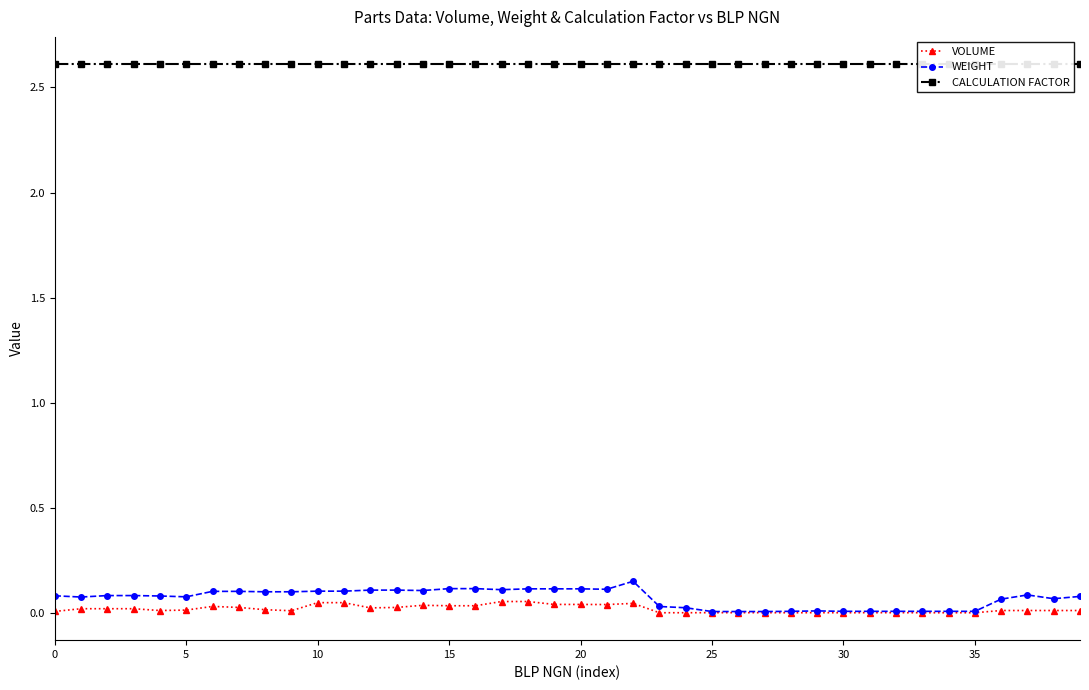

Is it true that VOLUME equals 0.0 at 9?

False